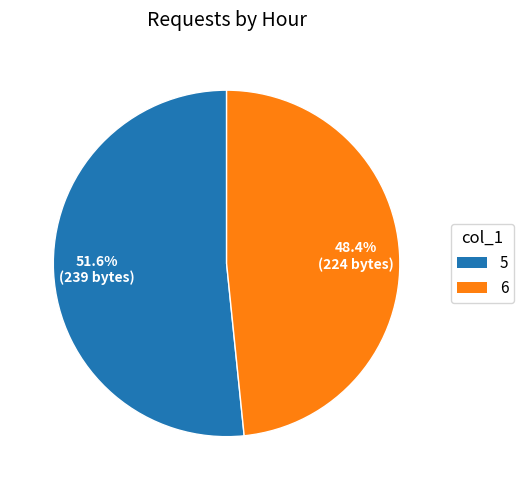

What percentage is the 6 slice, to the nearest percent?

48%